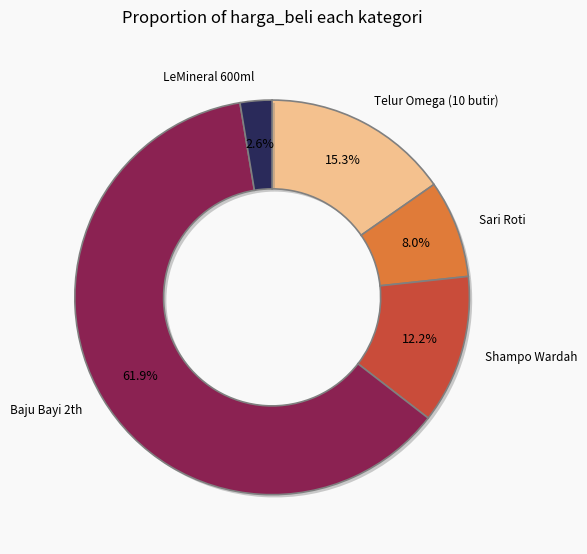

Is there a majority slice in this chart?

Yes